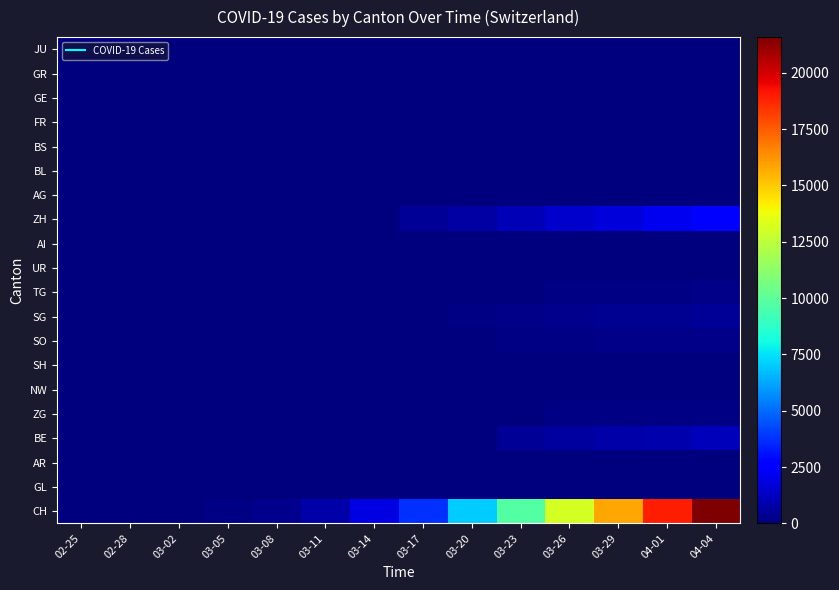

At which category is the sum across all series the highest?

04-04